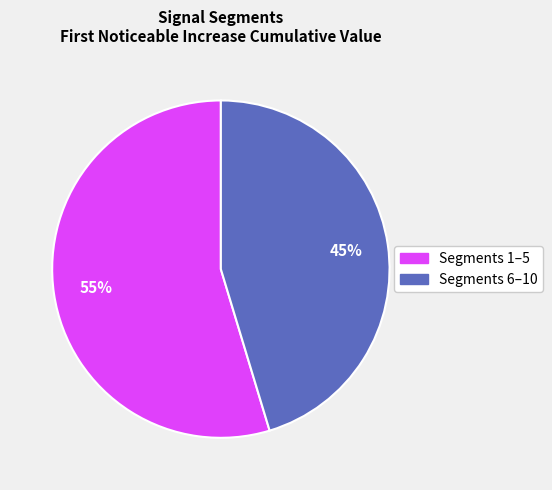

Is there a majority slice in this chart?

Yes